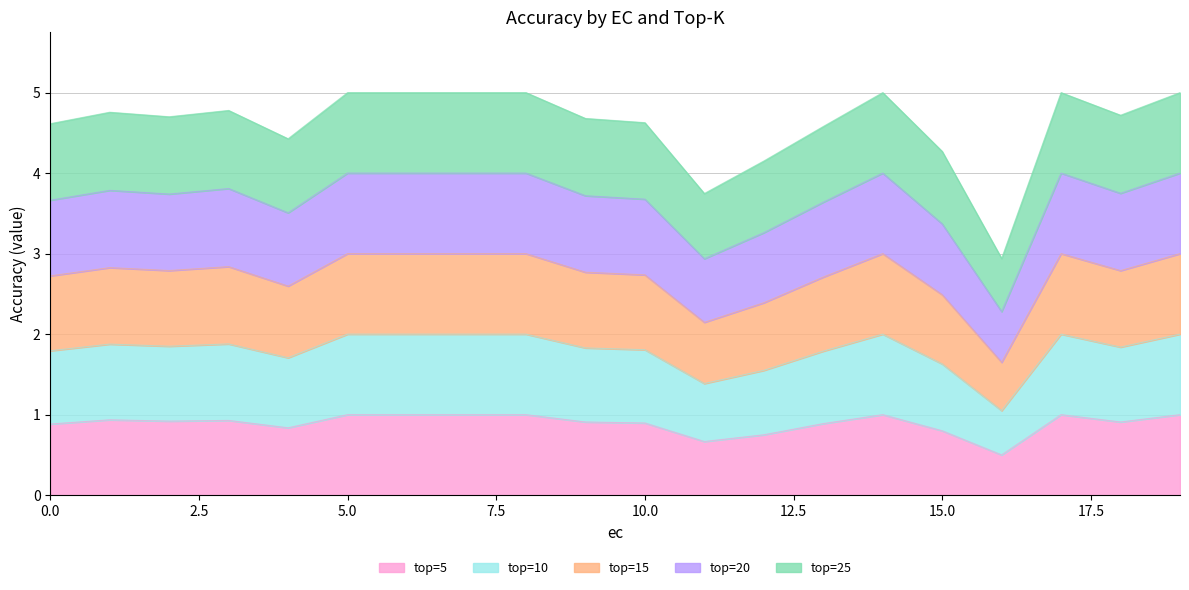

Does the chart display data point markers on the line(s)?

No